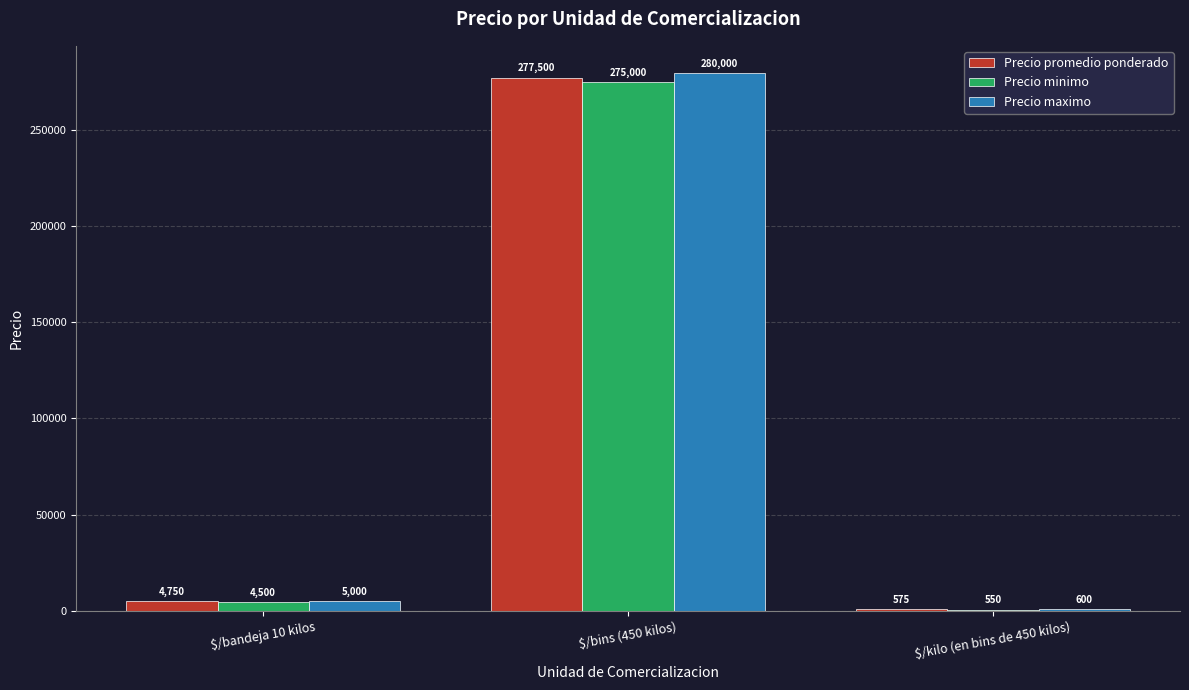

Which series has the largest total across all categories?

Precio maximo